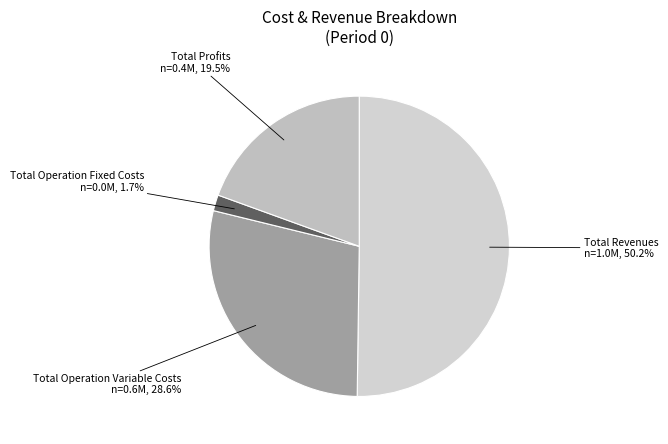

Which has a higher value, Total Profits or Total Operation Variable Costs?

Total Operation Variable Costs